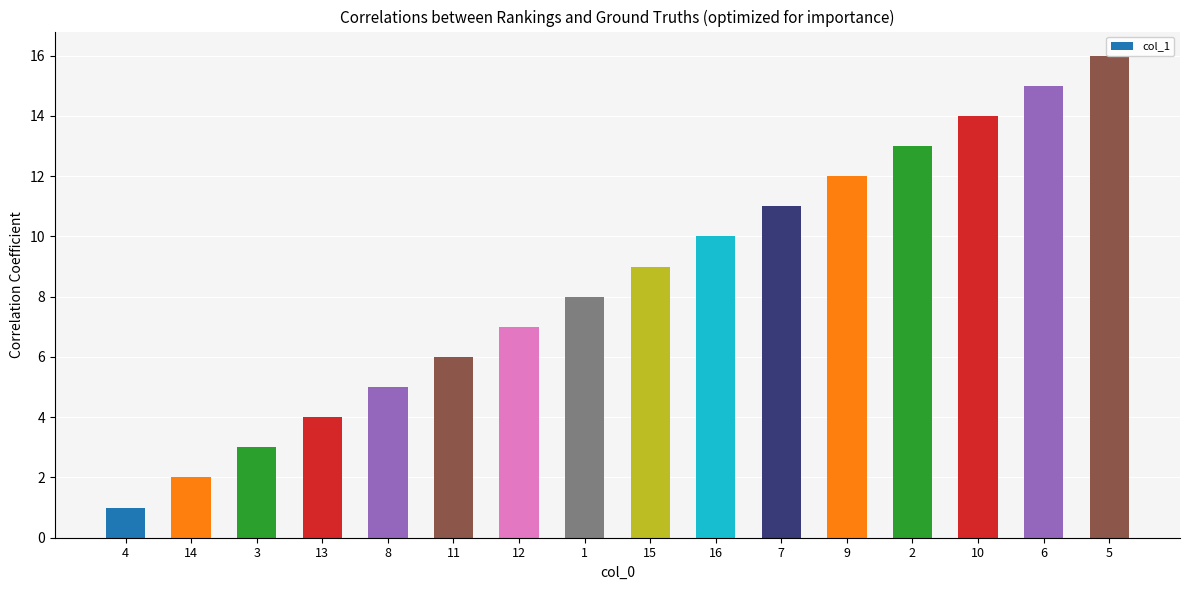

What is the value of the 11th bar from the left?

11